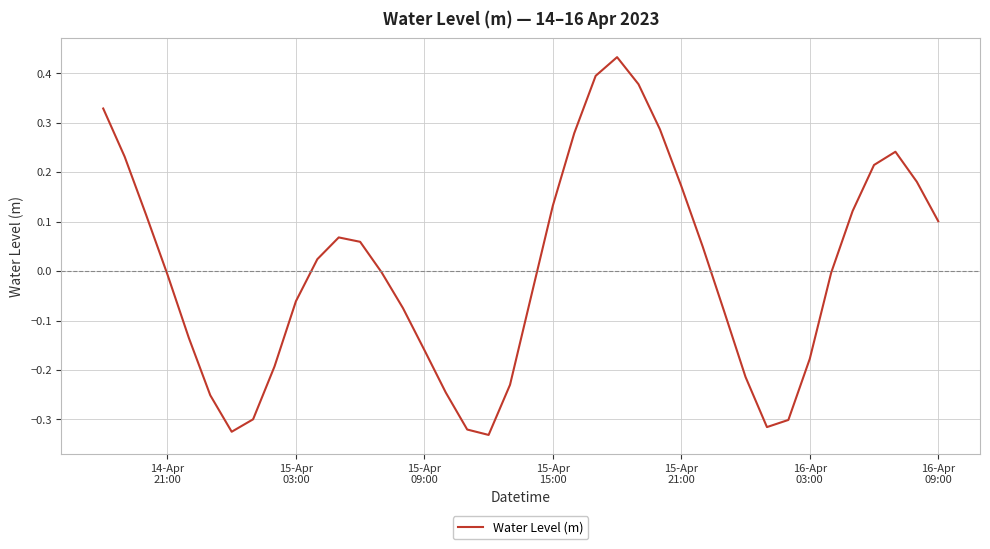

Is this an area chart (filled region under the line)?

No